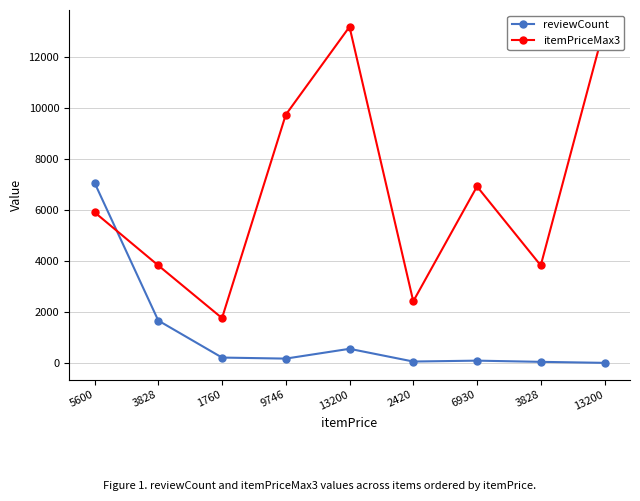

Which series changed the most between 9746 and 2420?

itemPriceMax3